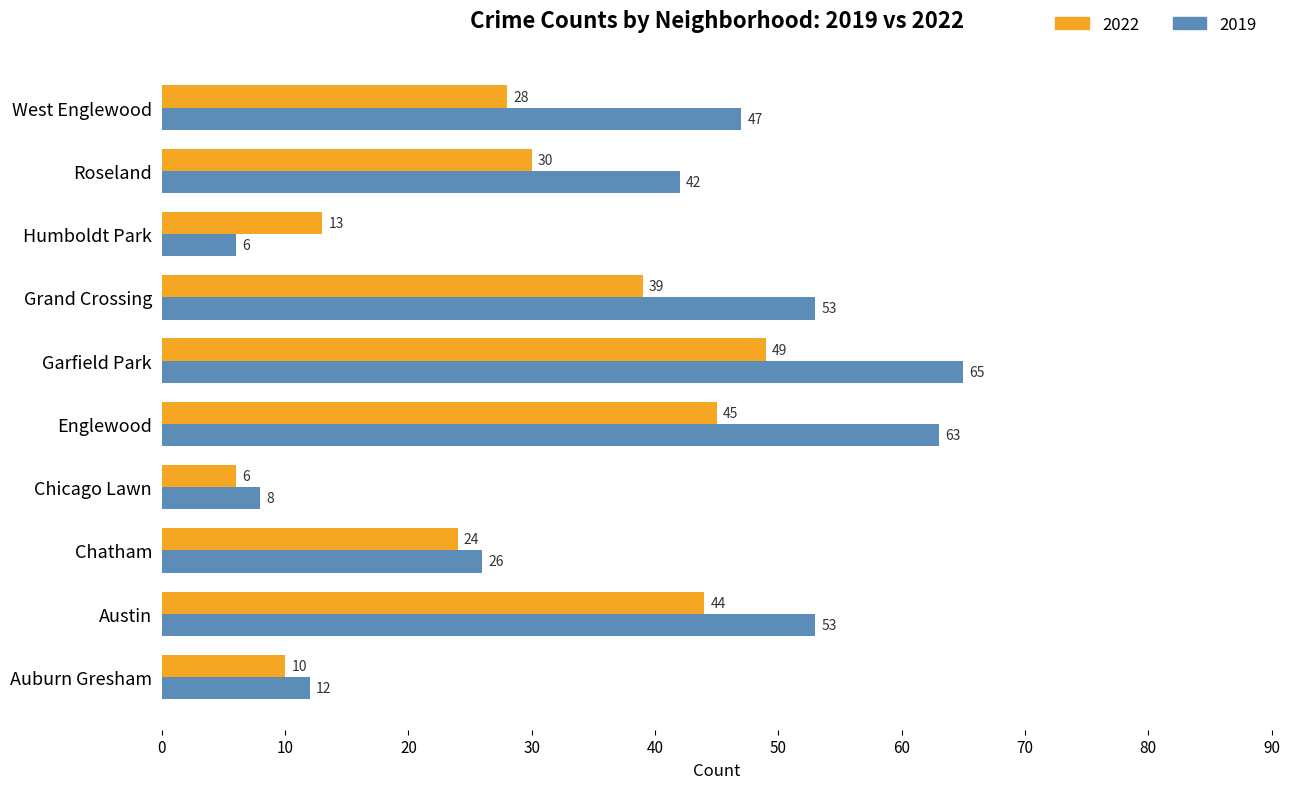

Which series changed the most between Englewood and Roseland?

2019